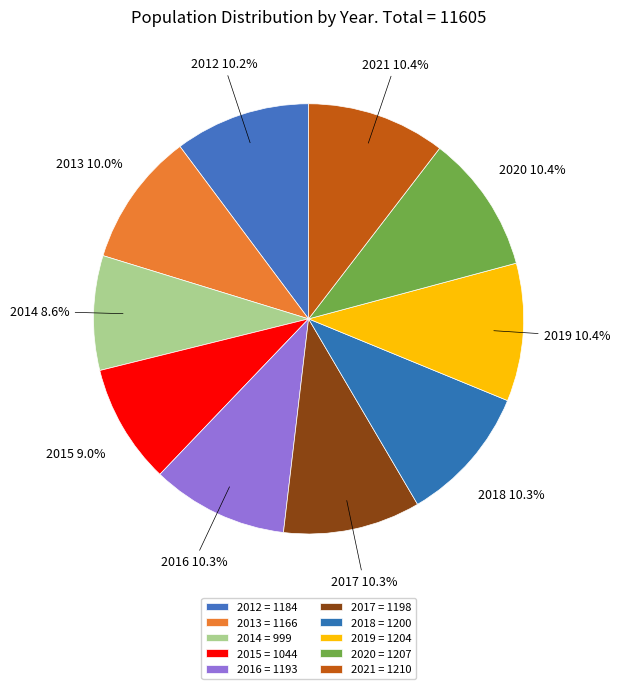

What is the total percentage of 2016 and 2019?

20.7%